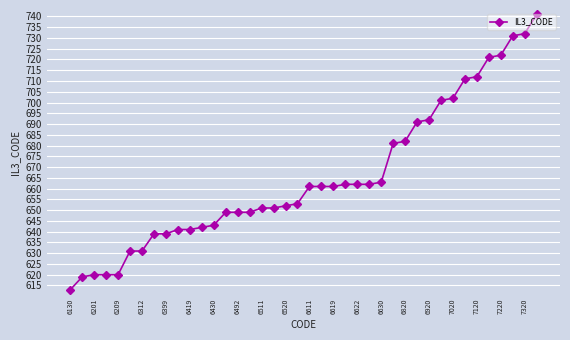

Does the chart display data point markers on the line(s)?

Yes